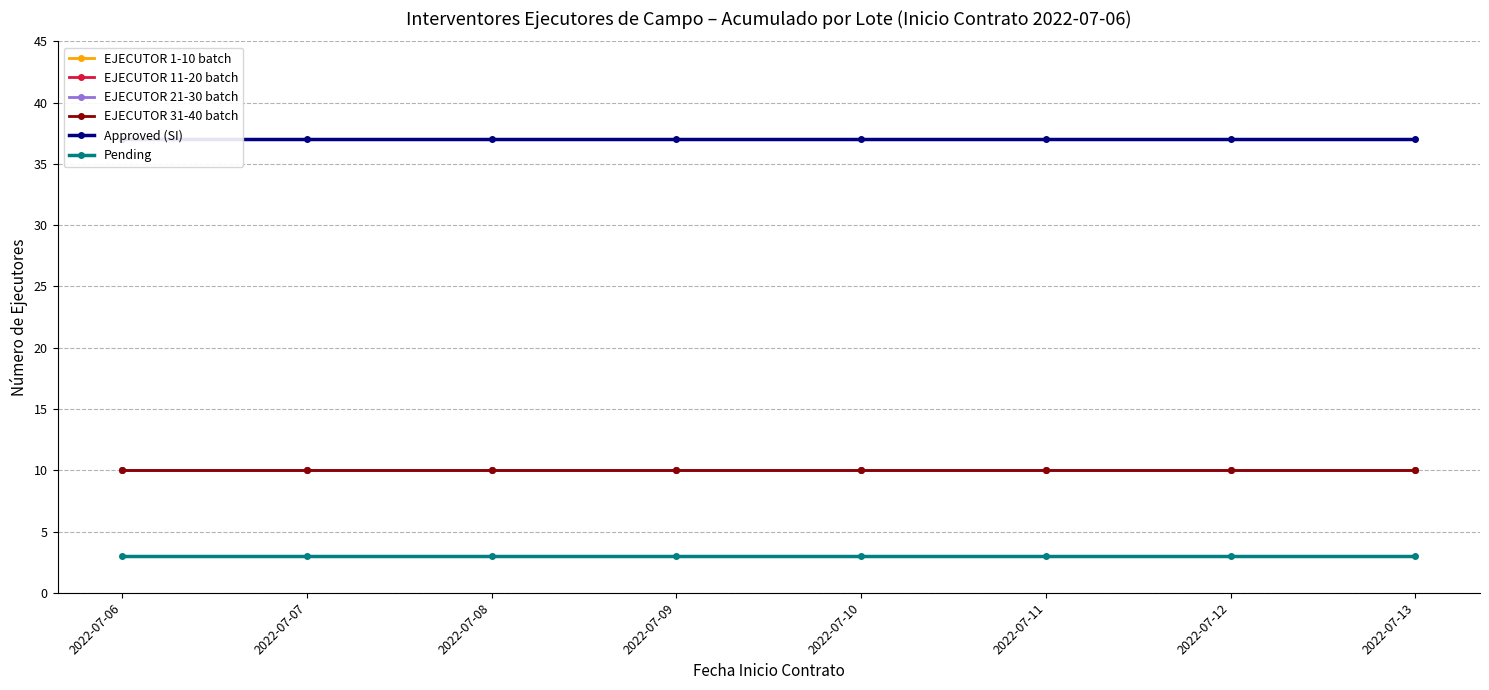

How many lines are shown in the chart?

6